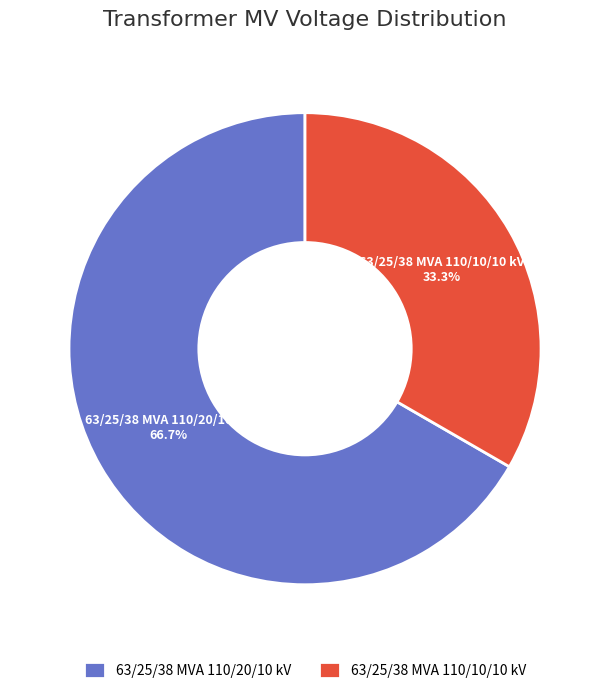

What percentage is the 63/25/38 MVA 110/20/10 kV slice, to the nearest percent?

67%